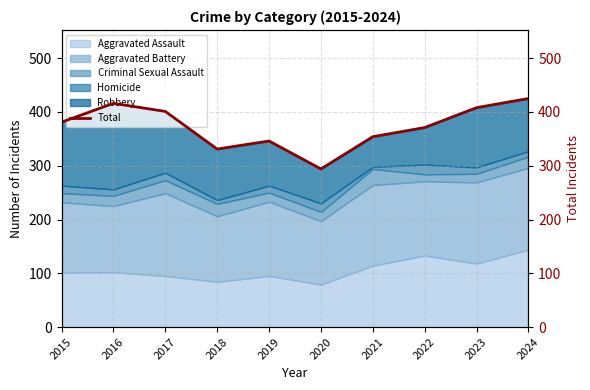

The Aggravated Assault series shows 84 at 2018. True or false?

True